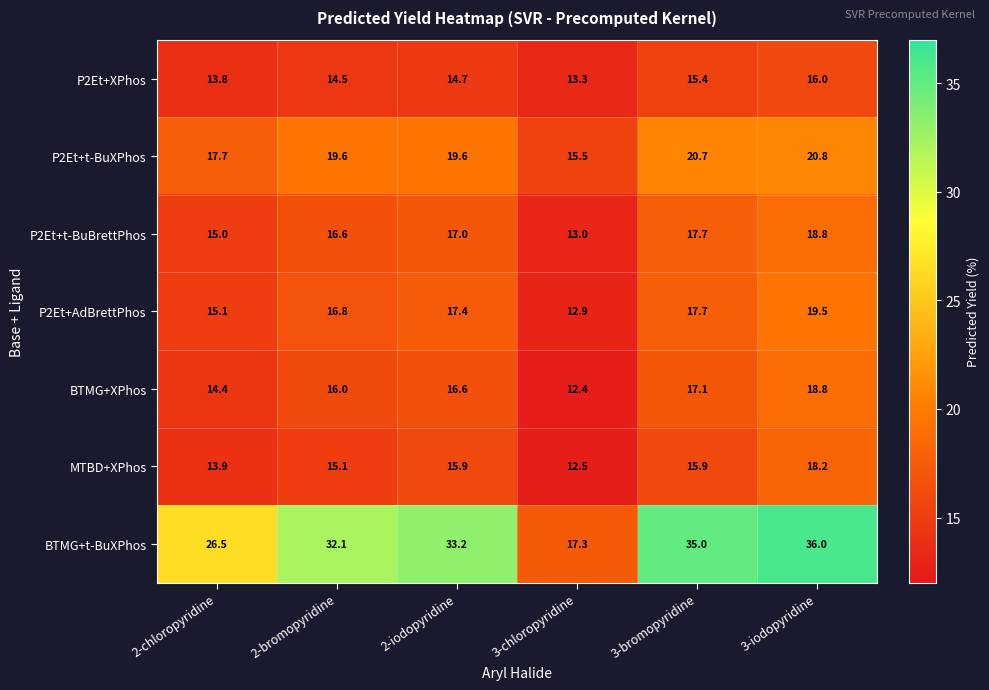

What is the sum of all BTMG+t-BuXPhos values?

180.1